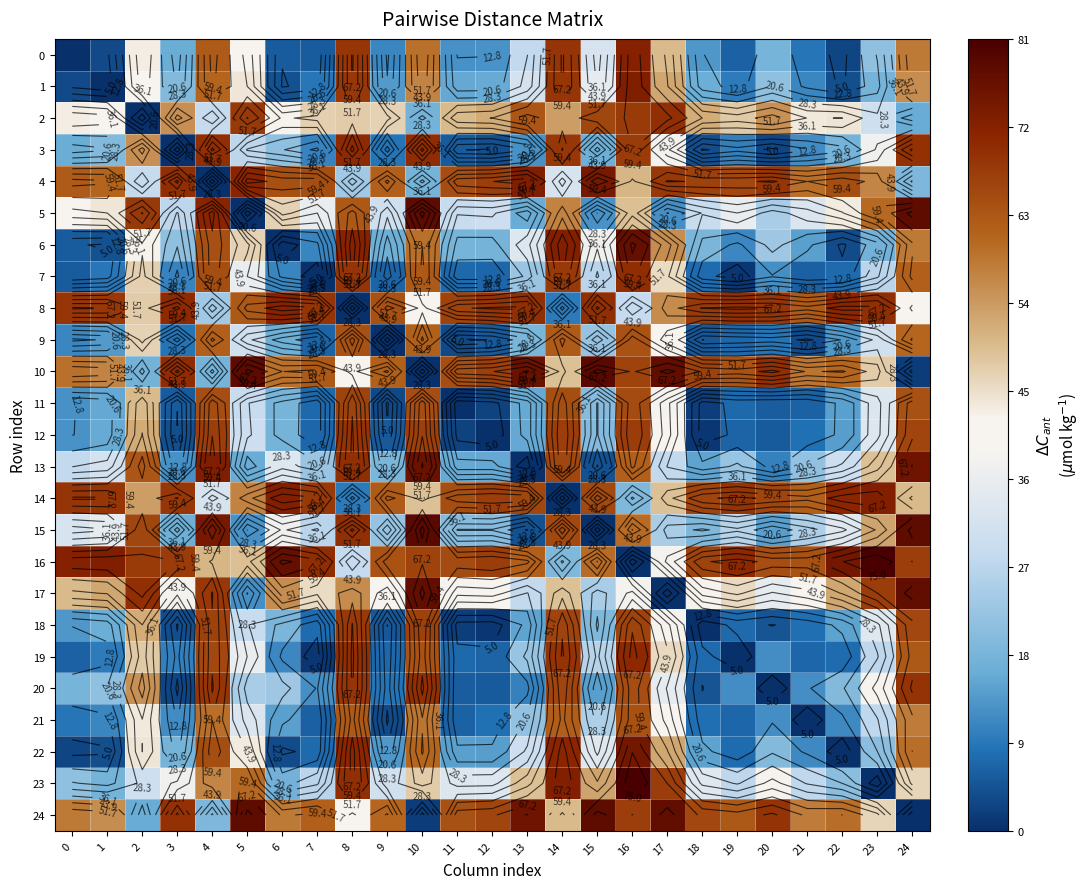

The value of 19 at 17 is 19.9. True or false?

False